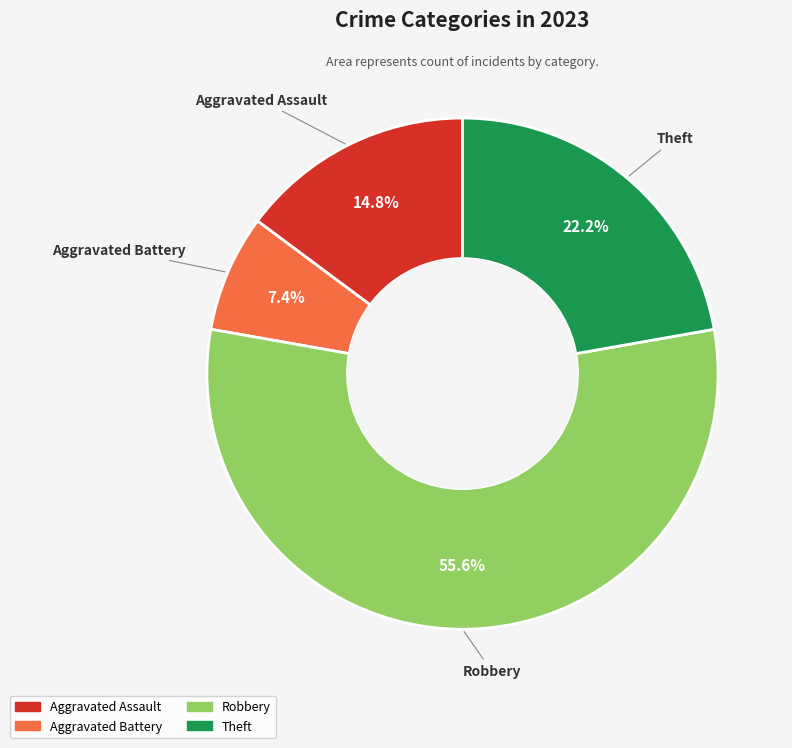

What portion of the pie excludes Theft?

77.8%